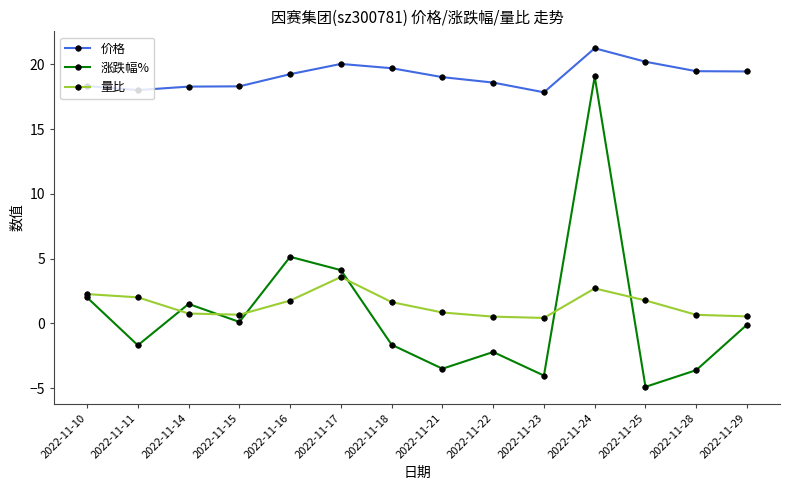

True or false: 价格 has a value of 13.0 at 2022-11-22.

False